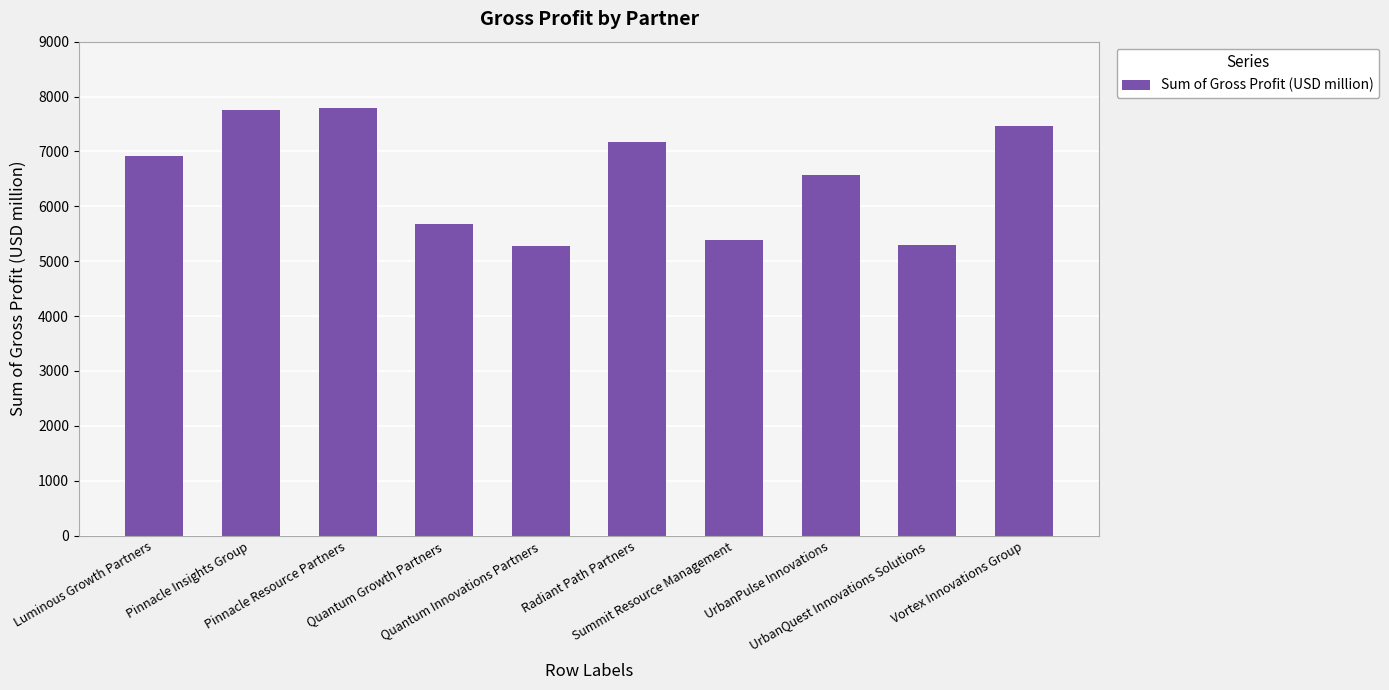

What is the greatest value displayed?

7800